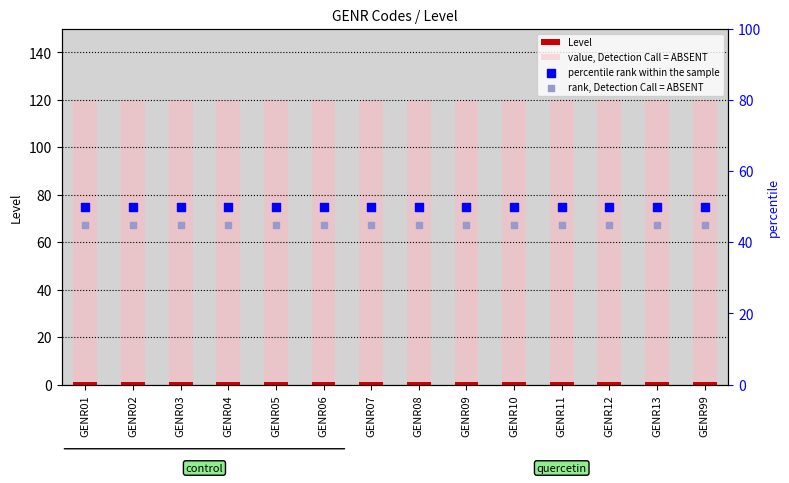

What are all the series names shown in the legend?

Level, value, Detection Call = ABSENT, percentile rank within the sample, rank, Detection Call = ABSENT